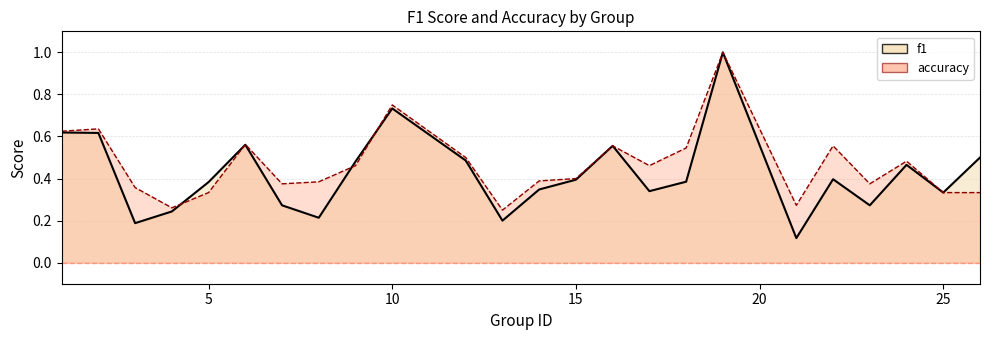

How many interior local valleys does the accuracy series have?

6